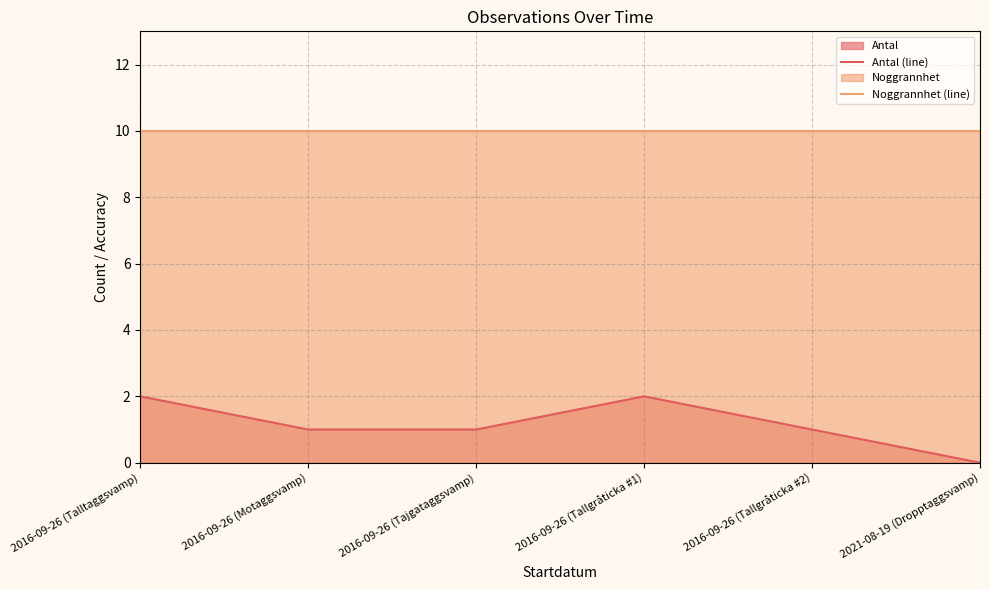

At which label is Noggrannhet (line) closest to 10?

2016-09-26 (Talltaggsvamp)